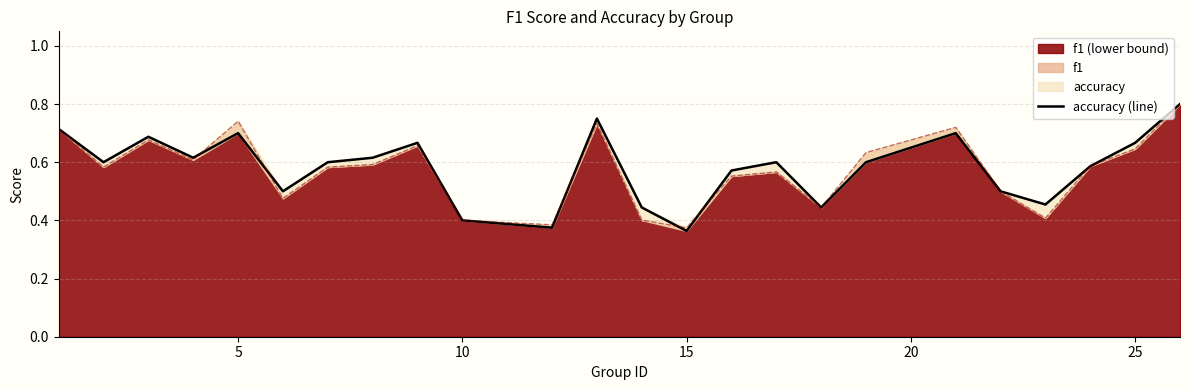

The chart shows a value of 0.3 at 19. True or false?

False